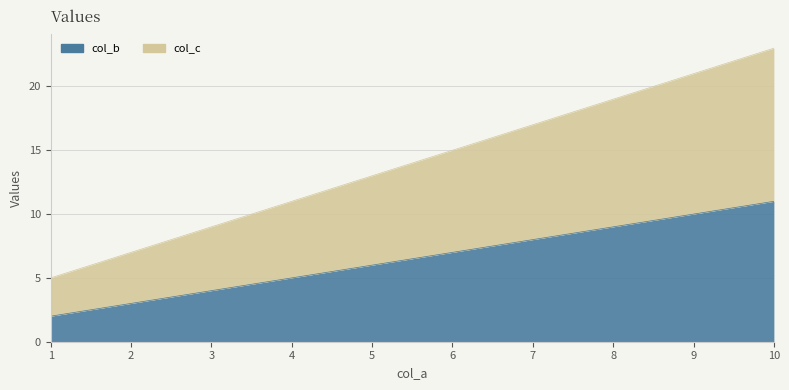

Is it true that col_b equals 5 at 4.0?

True